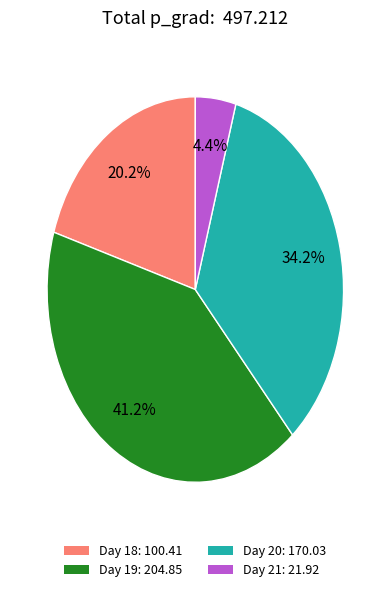

Is Day 21 the majority of the pie?

No